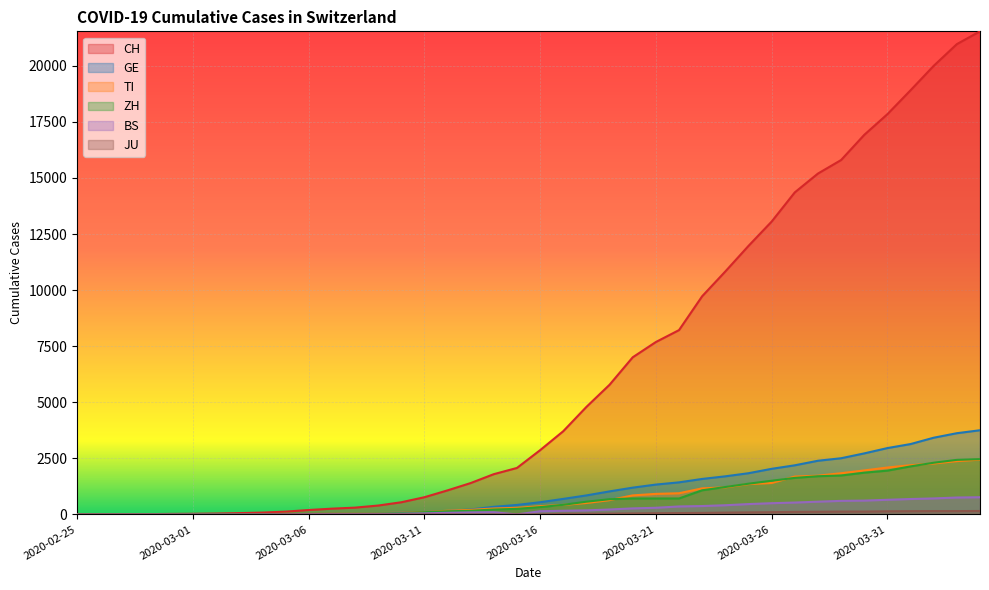

What is the value of the TI point at the 3rd from the left?

1